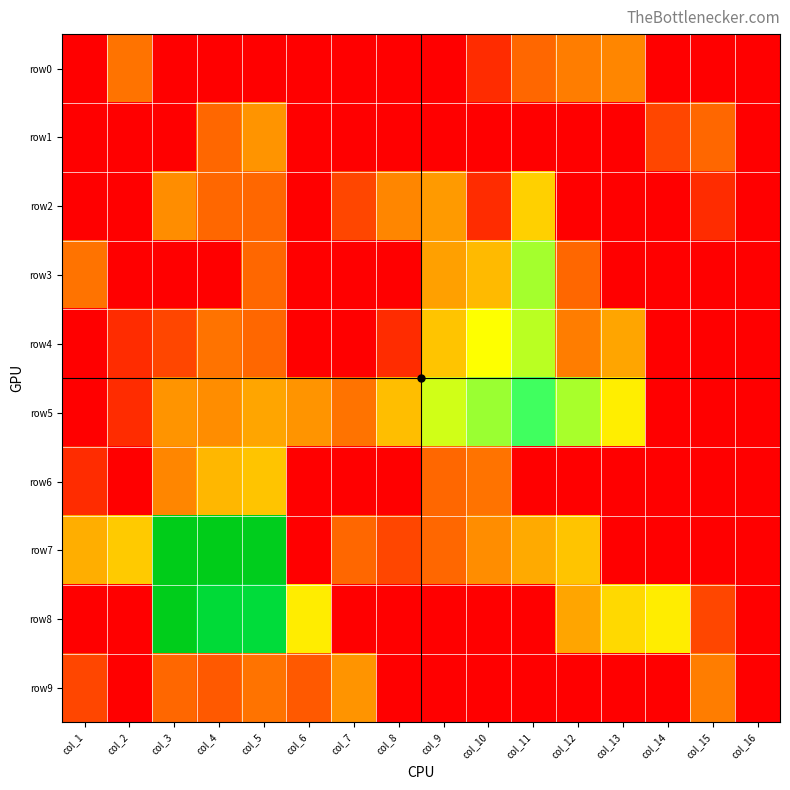

At how many categories does at least one series exceed 3?

11